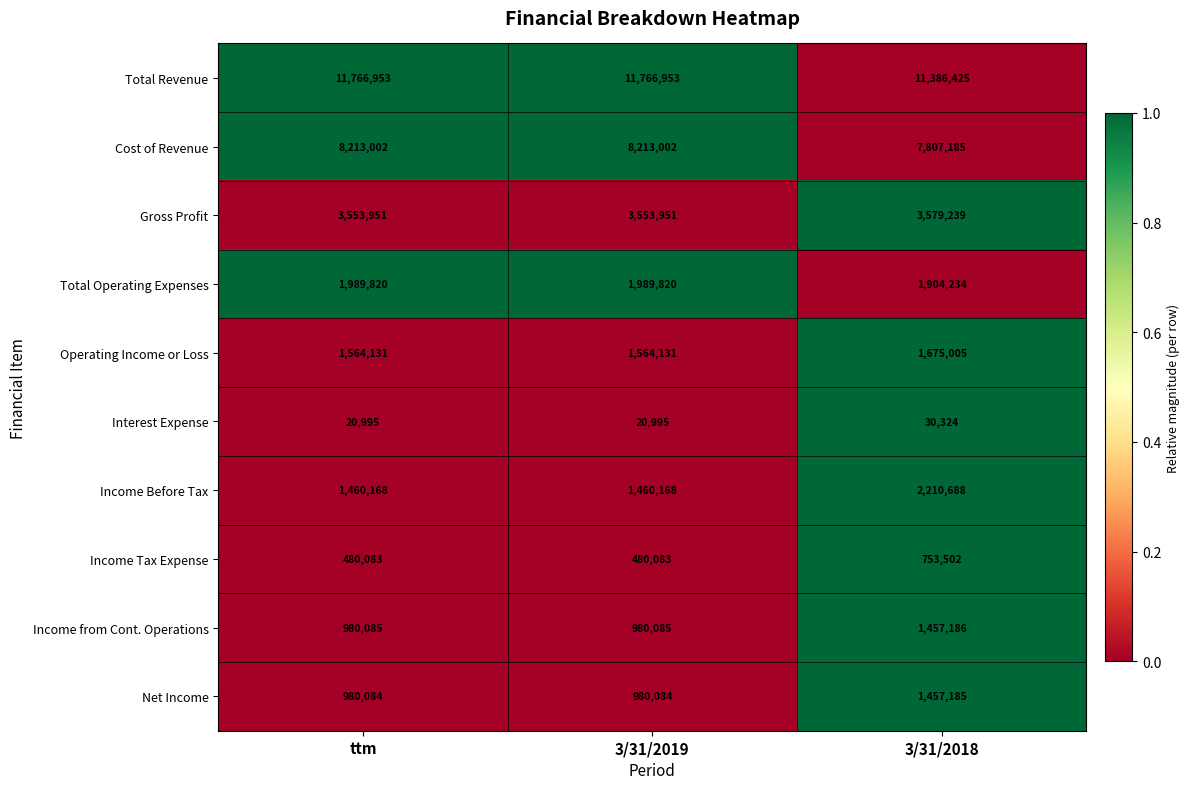

Which series changed the most between ttm and 3/31/2018?

Income Before Tax